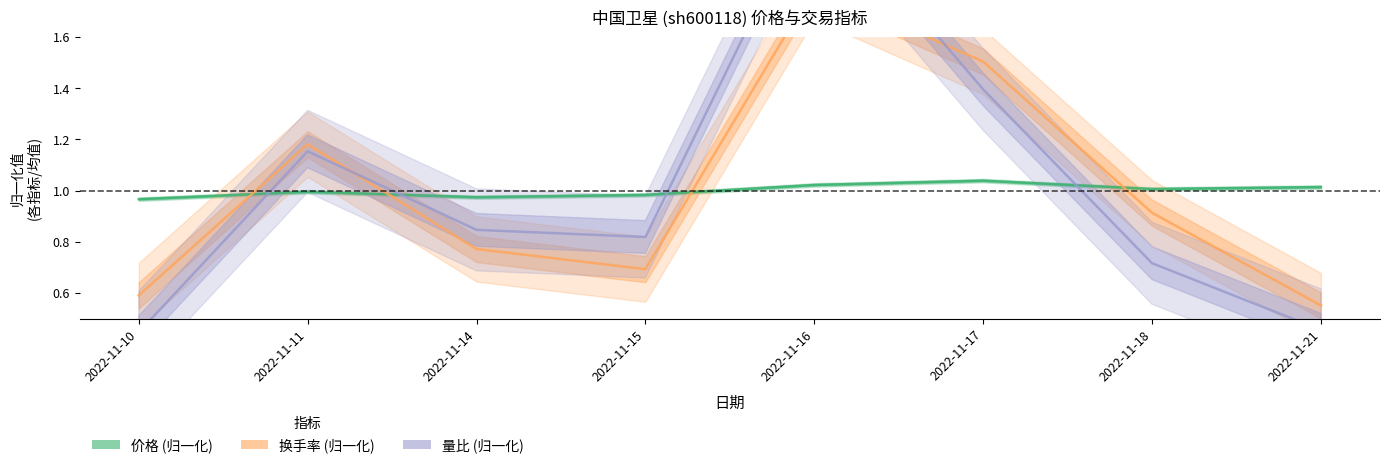

What is the value of the 价格 point at the 7th from the left?

1.0